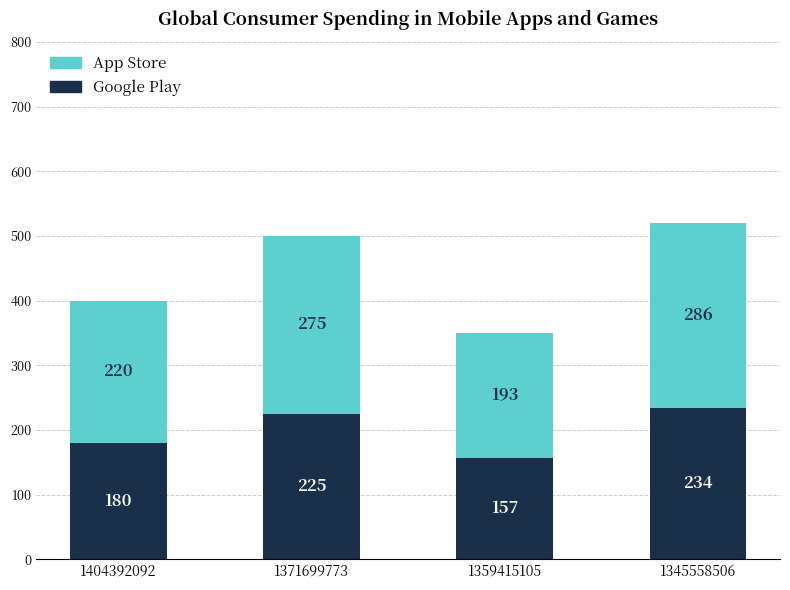

How many categories are shown in the chart?

4